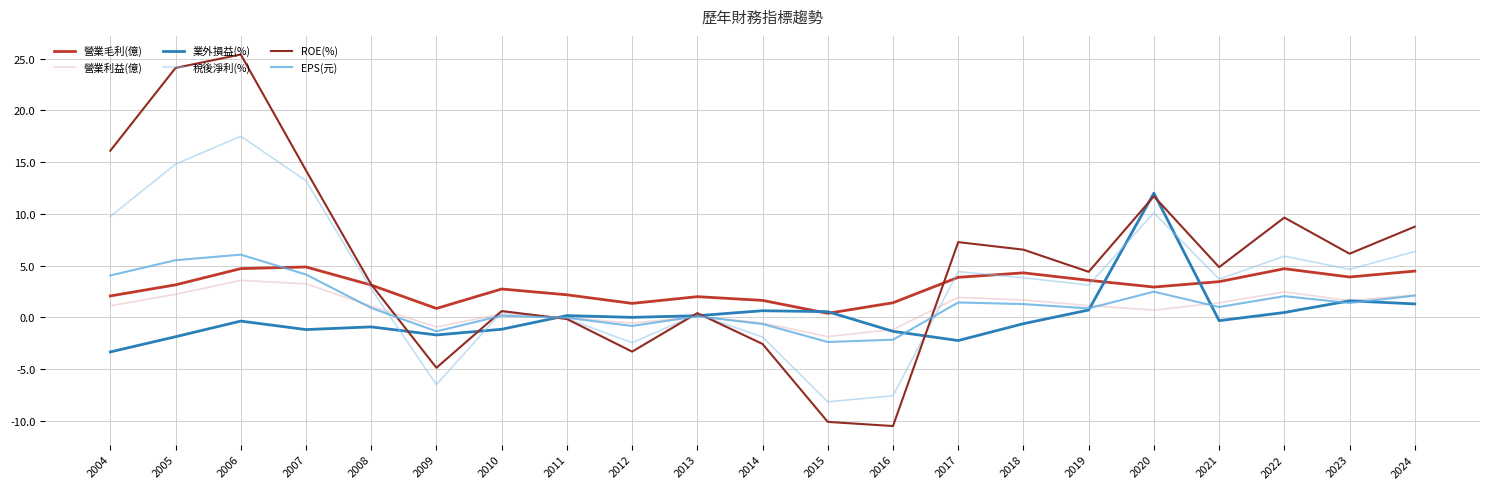

Is it true that 營業毛利(億) equals 2.7 at 2010?

True